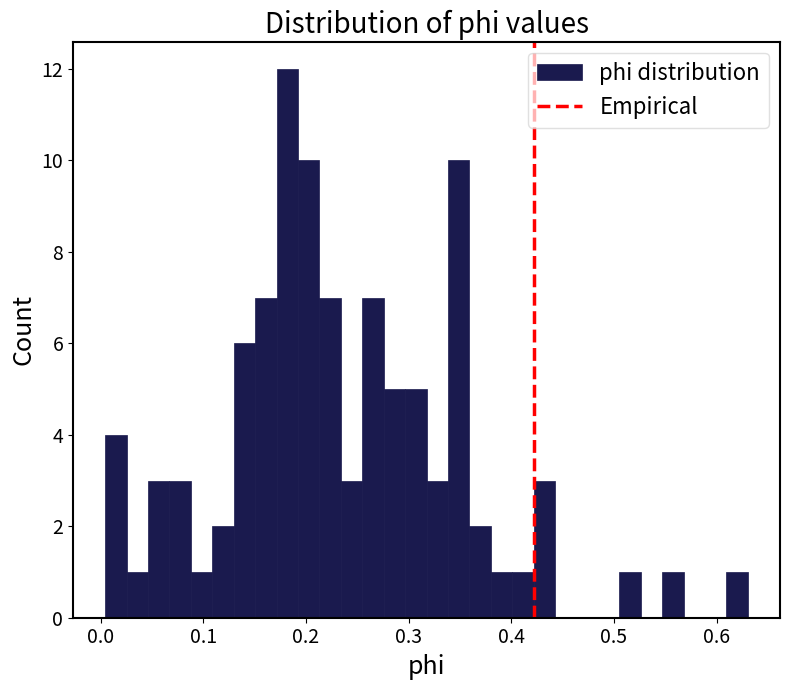

Read against the x-axis, roughly where is the centre of the tallest bar?

0.18